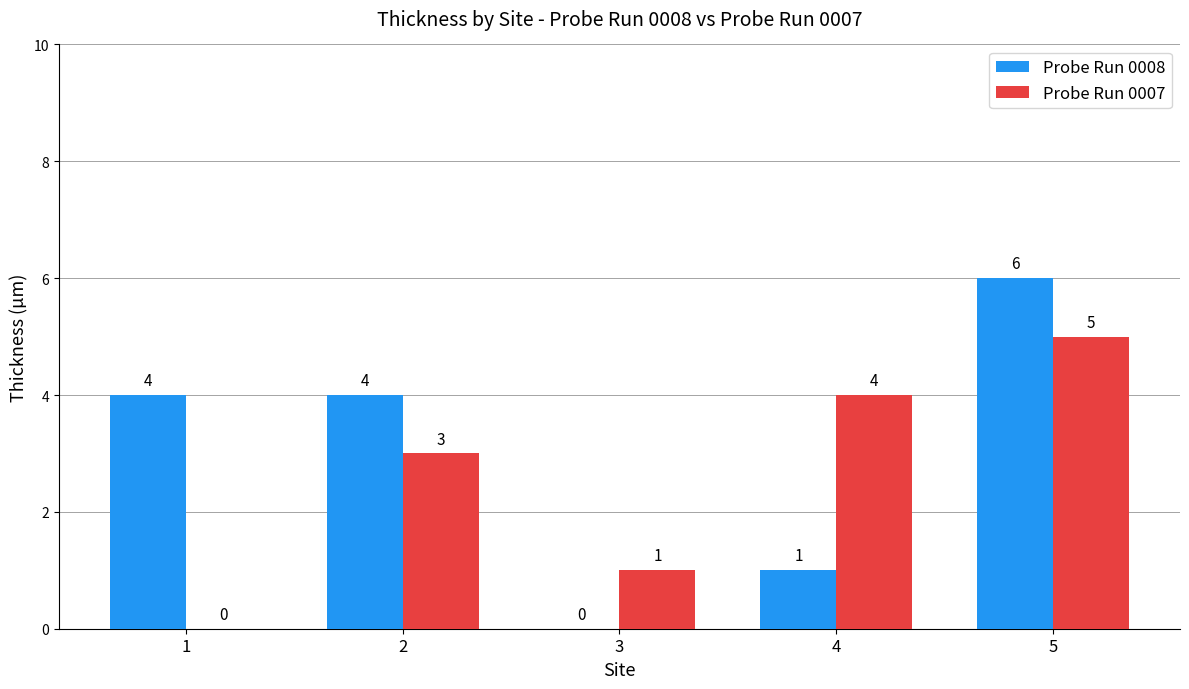

Which series has the largest total across all categories?

Probe Run 0008